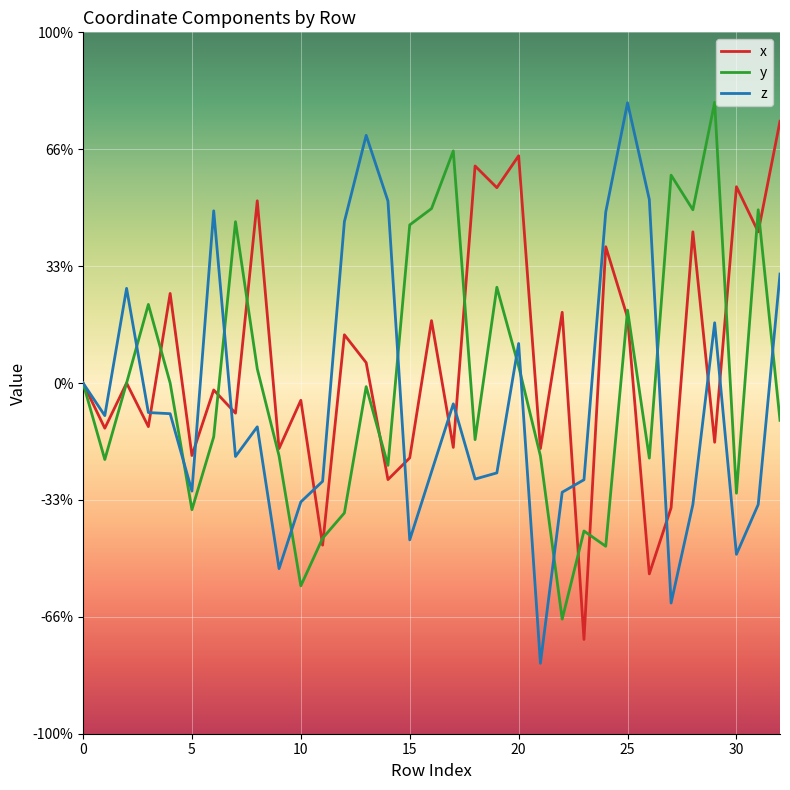

At how many categories does at least one series exceed 0?

25